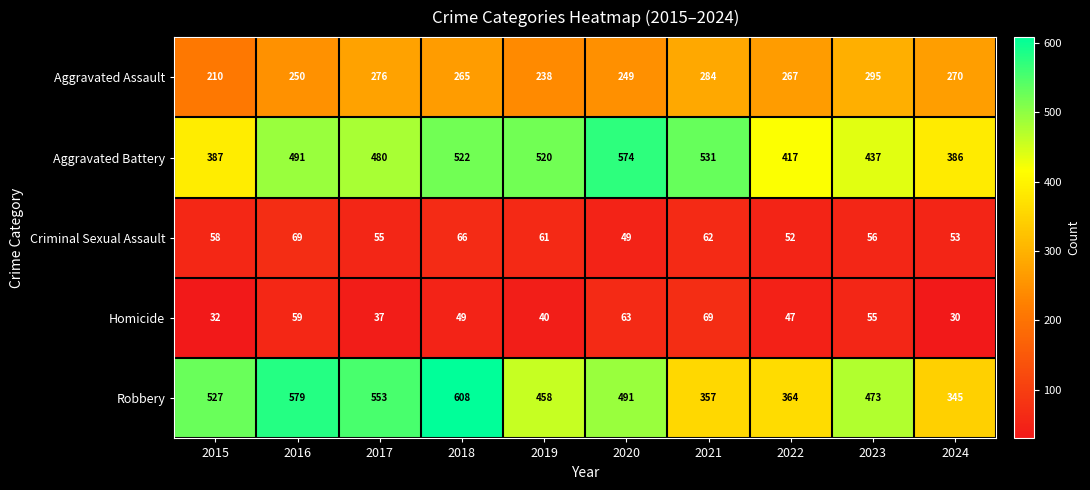

Between 2016 and 2020, which series saw the biggest shift?

Robbery